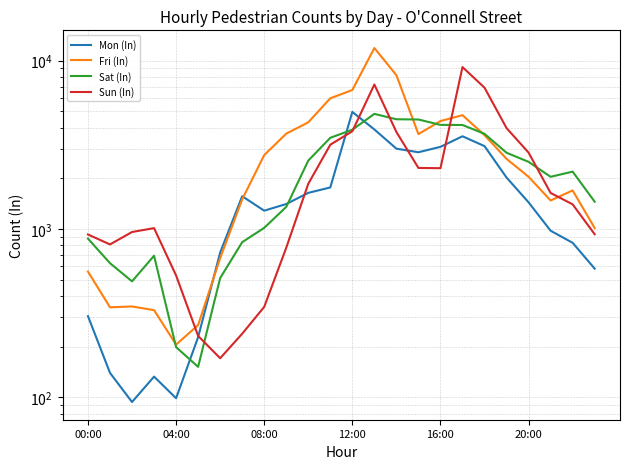

Is the value of Fri (In) at 10 greater than the value of Sat (In) at 18?

Yes